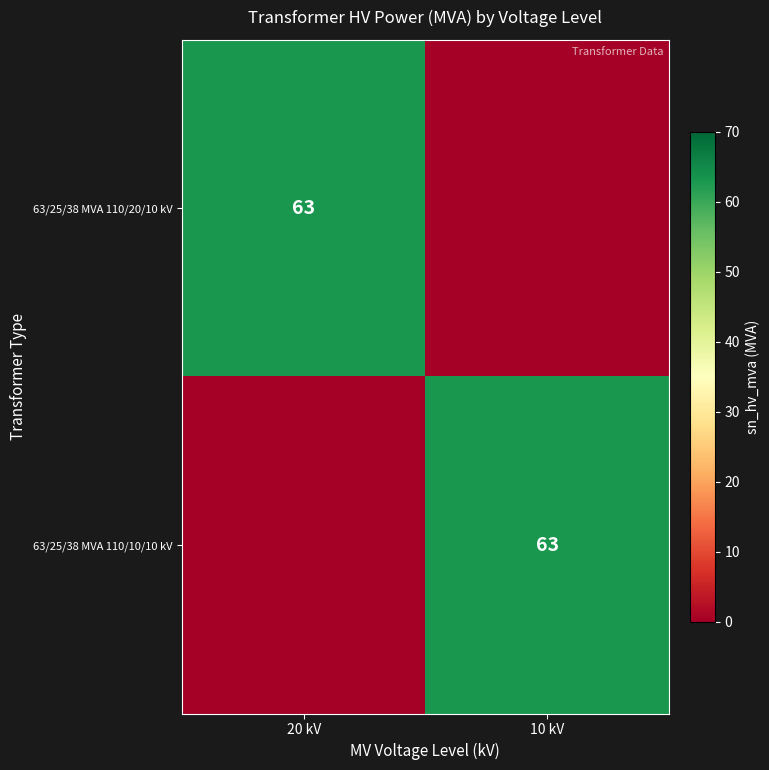

Is it true that 63/25/38 MVA 110/10/10 kV equals 33 at 10 kV?

False